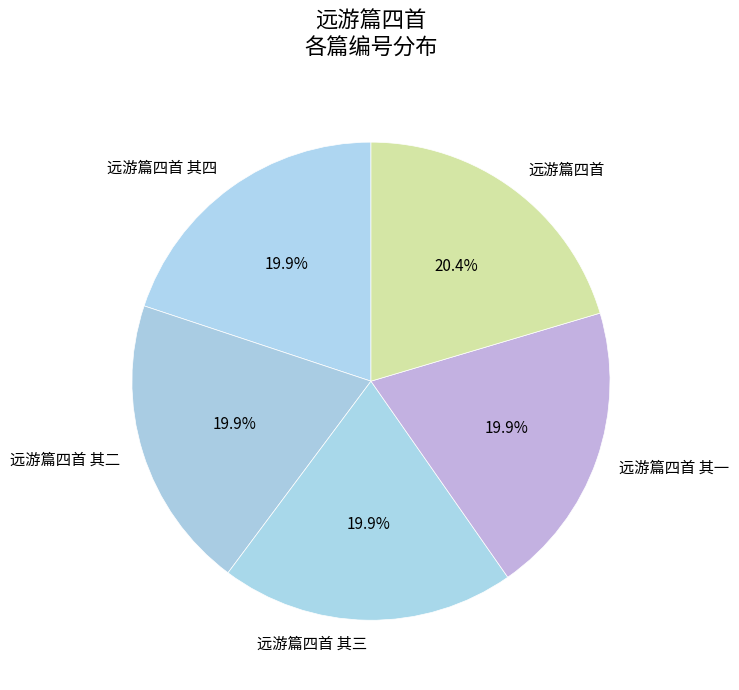

Which slice is the largest?

远游篇四首